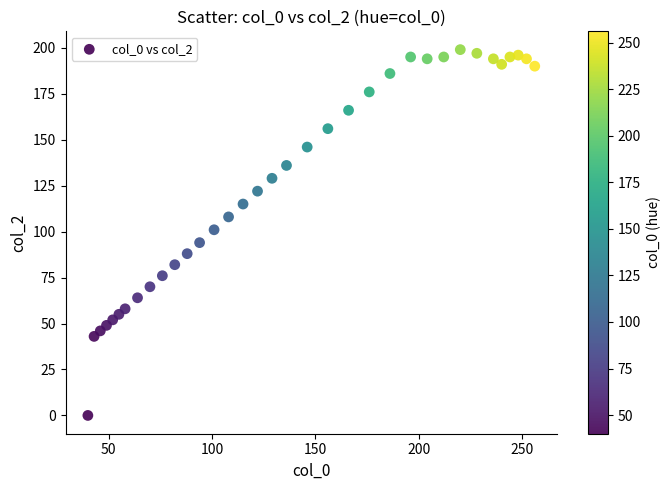

What is the range of Y values (max minus min)?

199